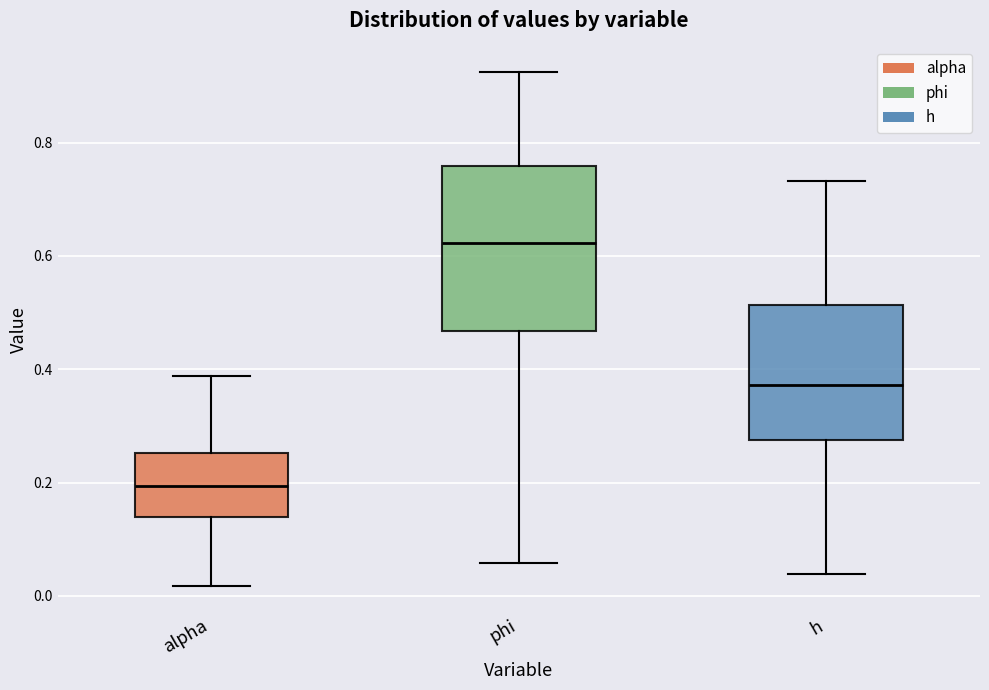

Reading left to right, transcribe this box plot: for each box, give where its median line is, the range the box spans, and where its two whiskers end, as read against the y-axis. The values are not printed on the chart, so give them approximately, as read against the axis.

alpha: median 0.20, box 0.14 to 0.26, whiskers 0.02 to 0.38
phi: median 0.62, box 0.46 to 0.76, whiskers 0.06 to 0.92
h: median 0.38, box 0.28 to 0.52, whiskers 0.04 to 0.74